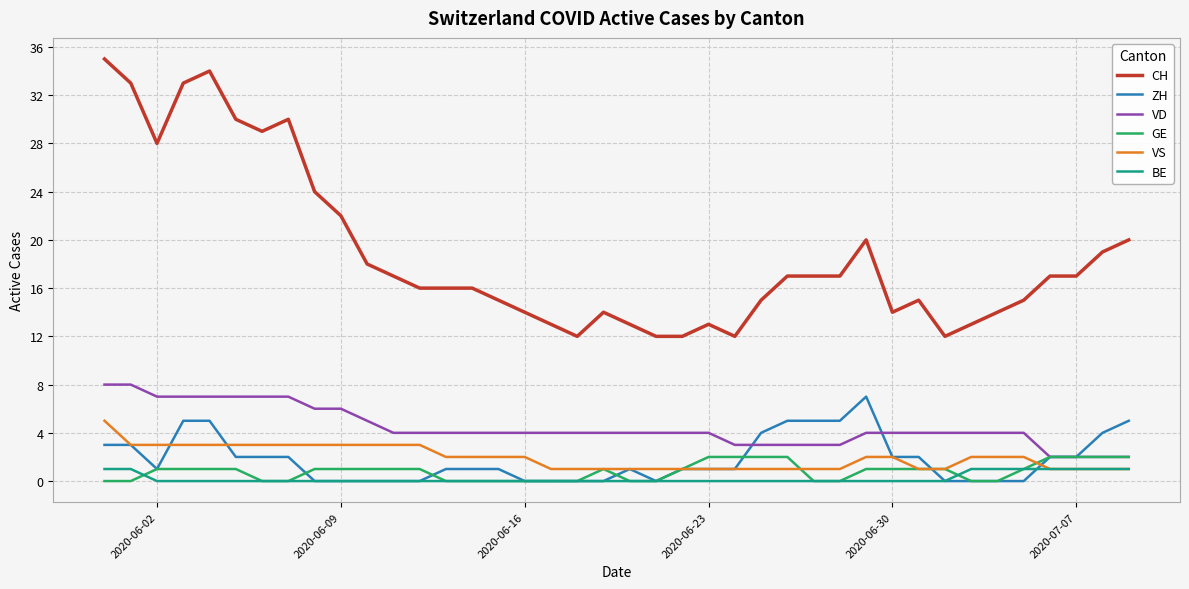

Which series has the widest spread of values?

CH